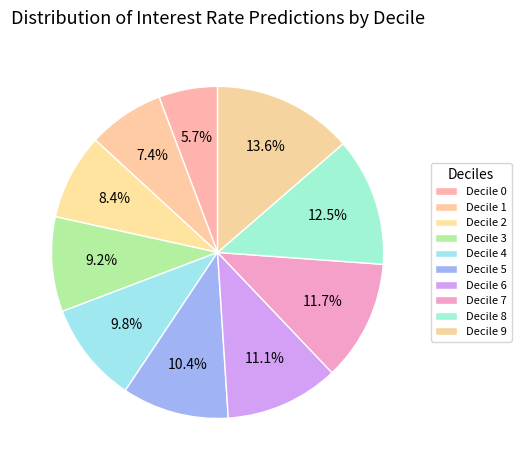

How many slices are in this pie chart?

10